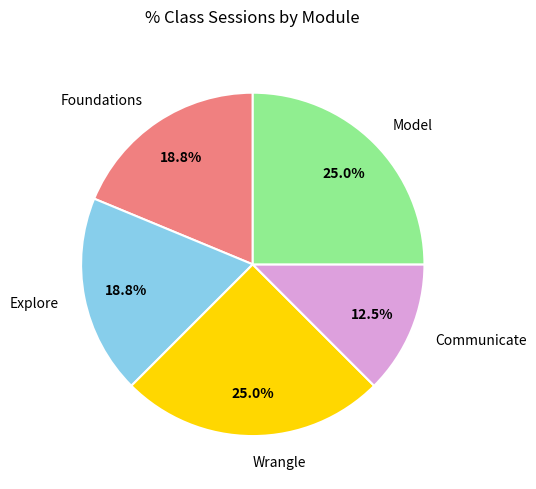

What portion of the pie excludes Model?

75.0%